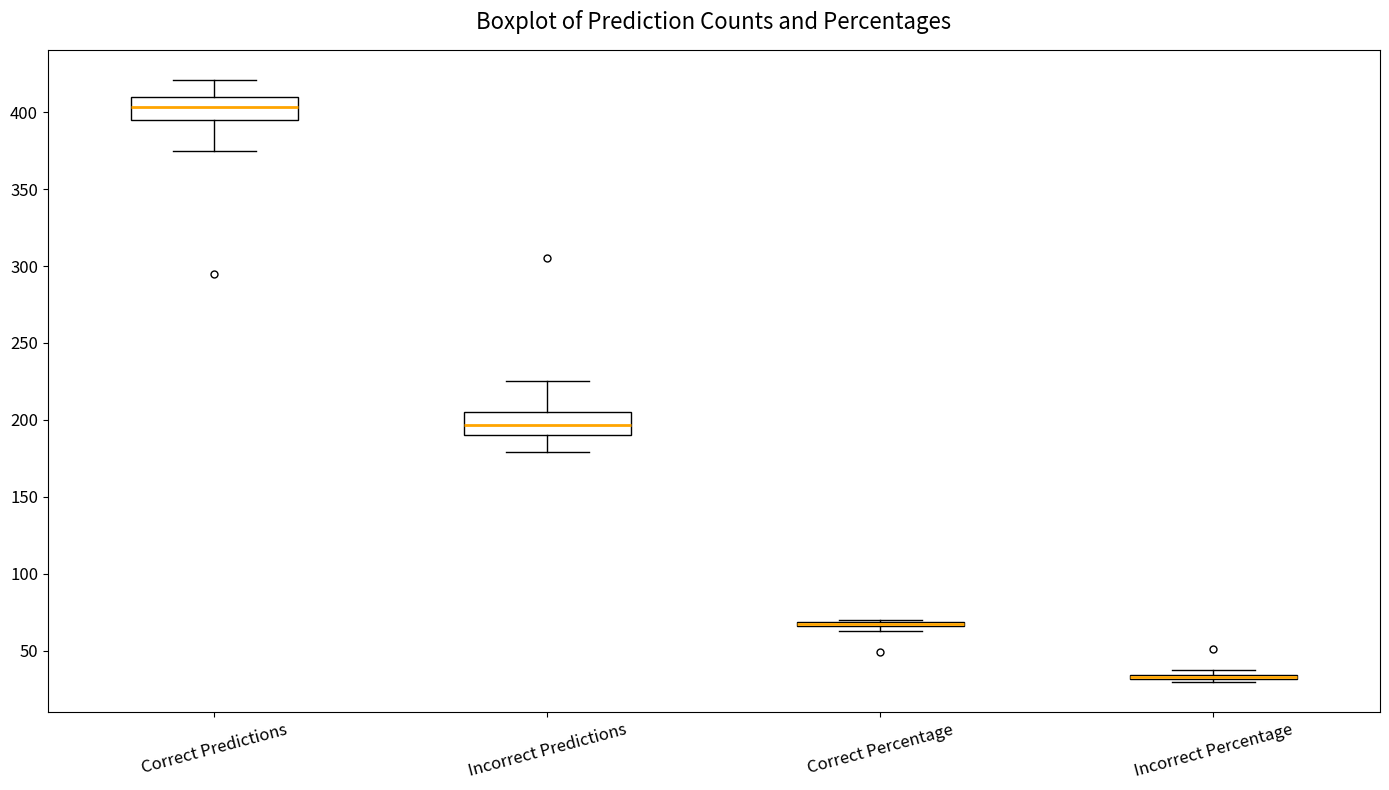

Reading left to right, read every box against the y-axis: the position of its median line, the range the box covers, and the ends of its whiskers. The values are not printed on the chart, so give them approximately, as read against the axis.

Correct Predictions: median 405, box 395 to 410, whiskers 375 to 420
Incorrect Predictions: median 195, box 190 to 205, whiskers 180 to 225
Correct Percentage: box collapsed to a line at 65, whiskers 65 to 70
Incorrect Percentage: box collapsed to a line at 35, whiskers 30 to 40